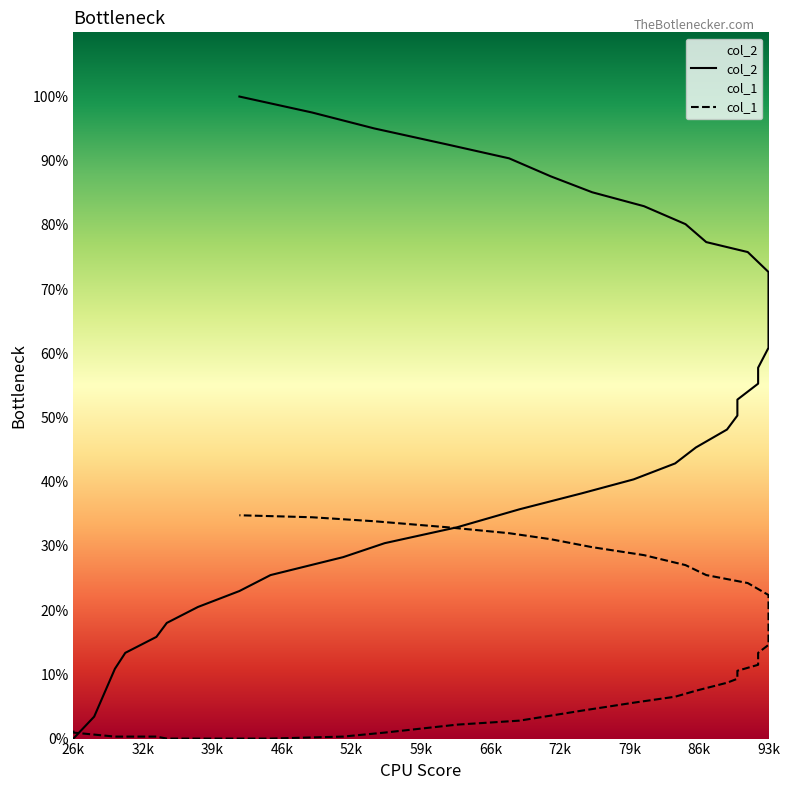

What are all the series names shown in the legend?

col_2, col_1